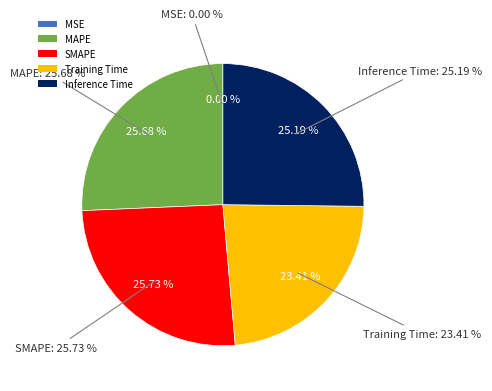

Rank the categories by value from highest to lowest.

SMAPE, MAPE, Inference Time, Training Time, MSE